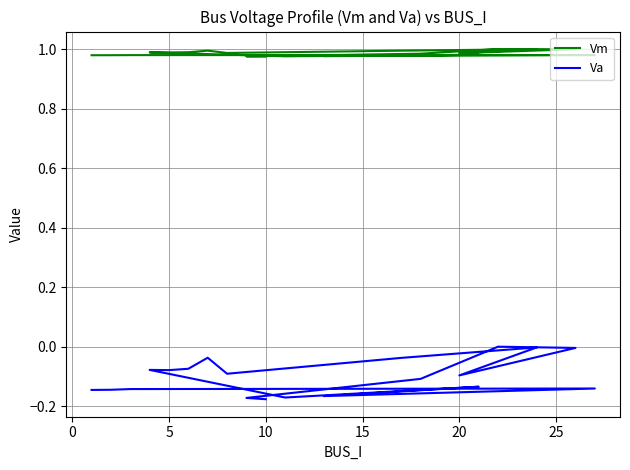

Which series changed the most between 10 and 15?

Va